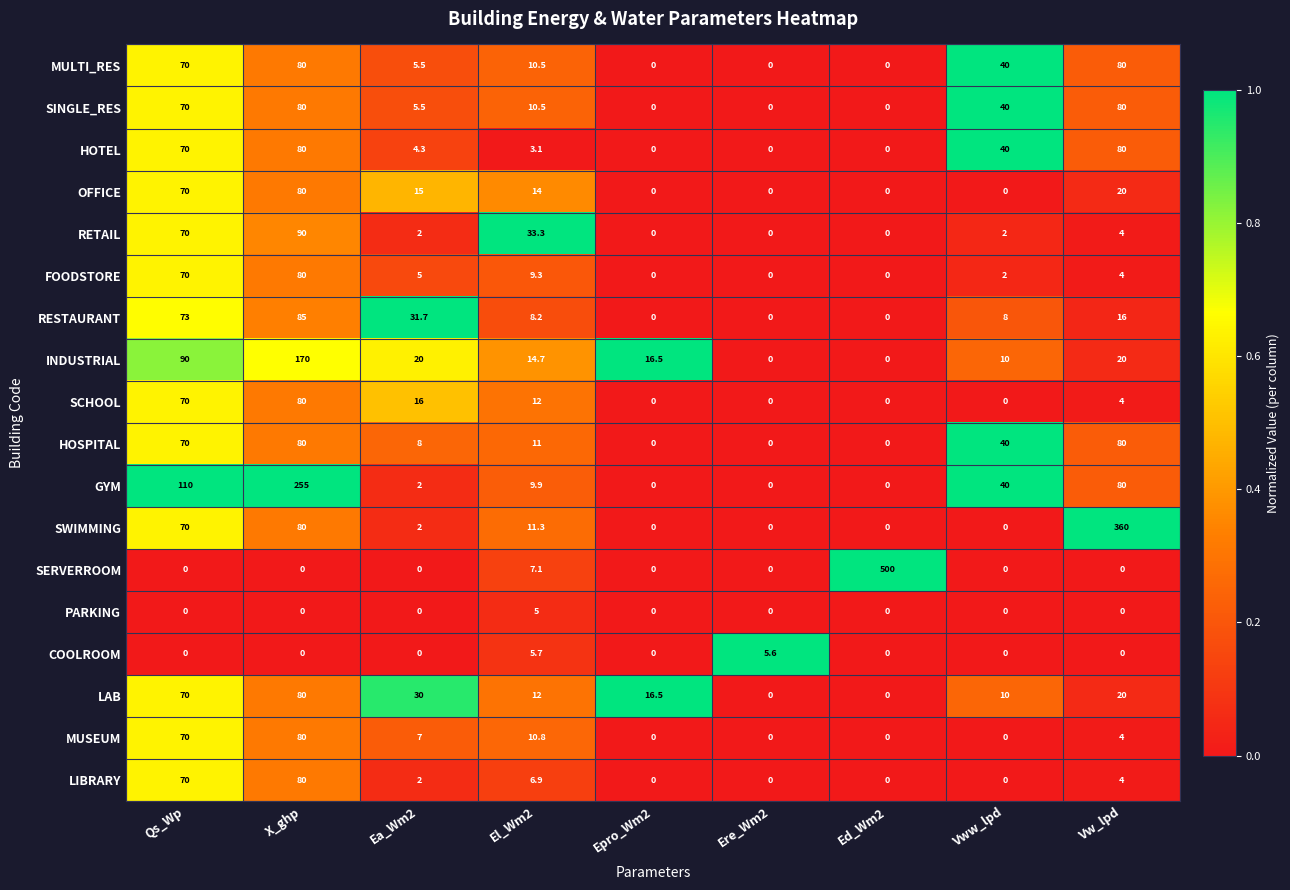

How many series are shown in this chart?

18